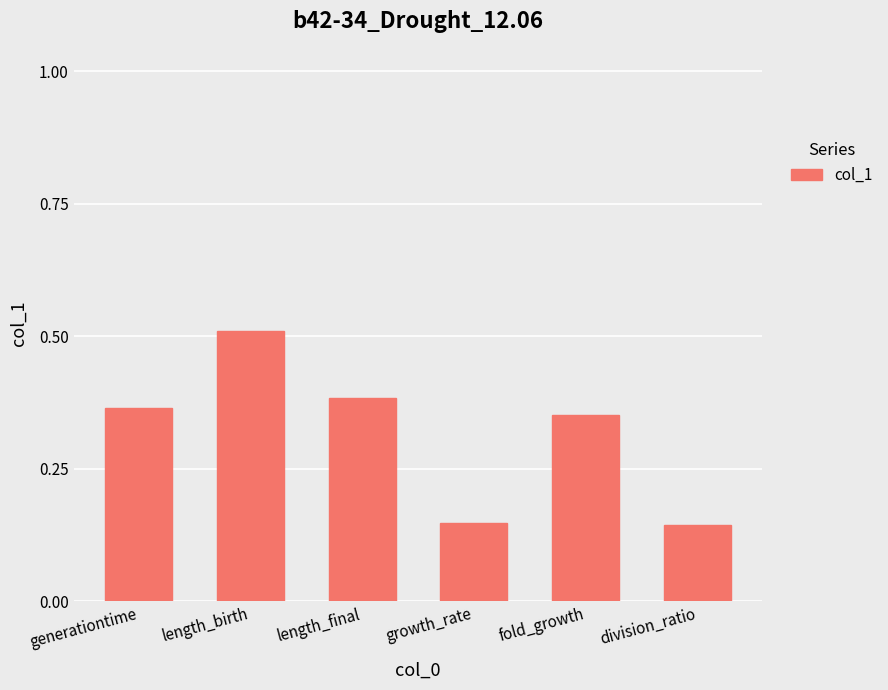

Is it true that the value at length_birth is 0.8?

False